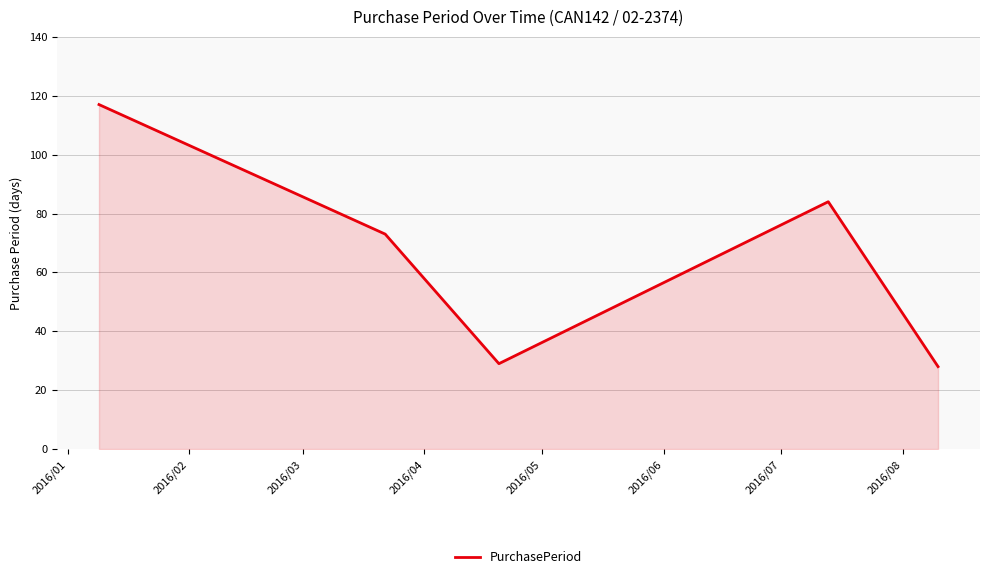

What is the smallest value displayed?

28